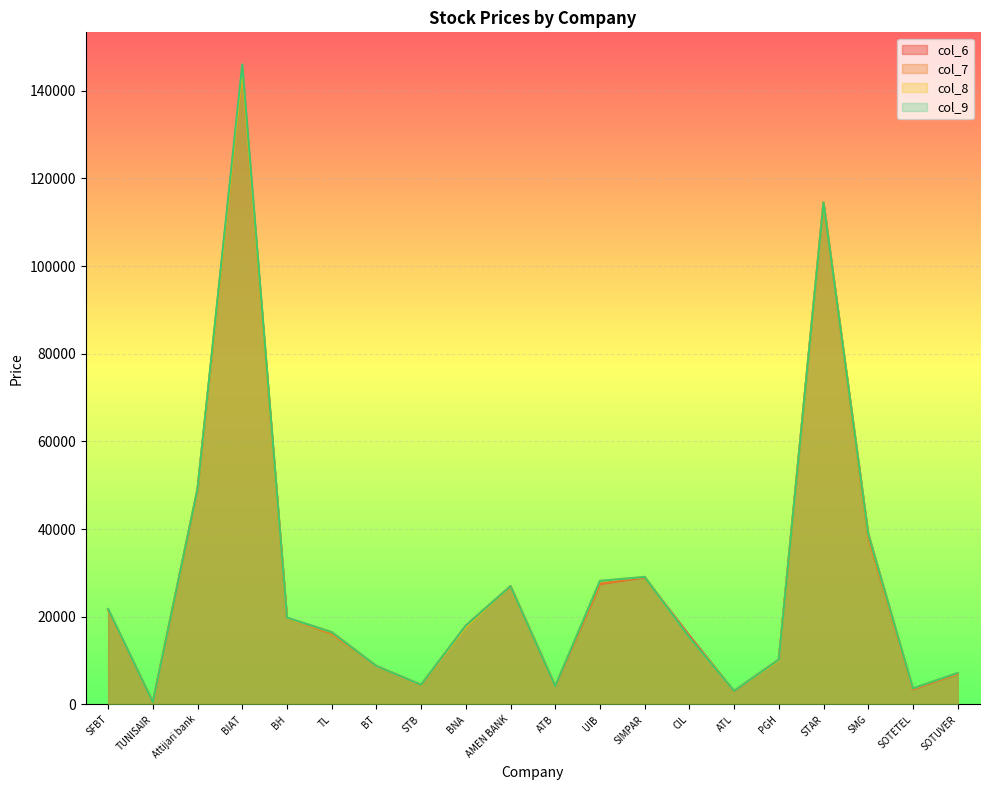

True or false: col_9 has a value of 38900 at SMG.

True